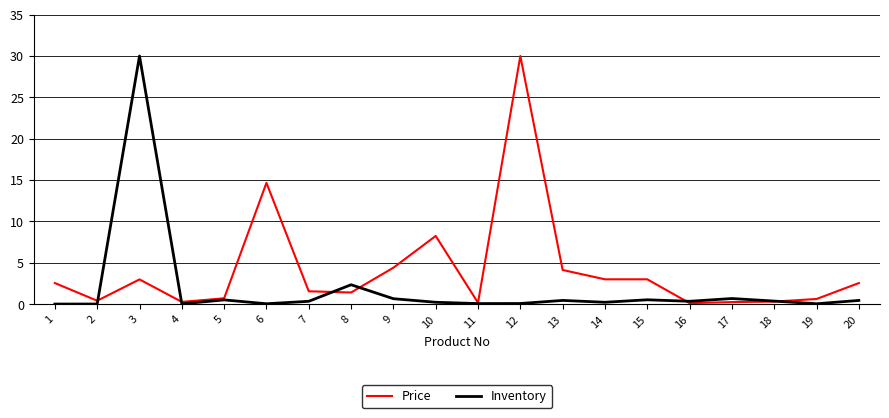

At which category is the sum across all series the highest?

3